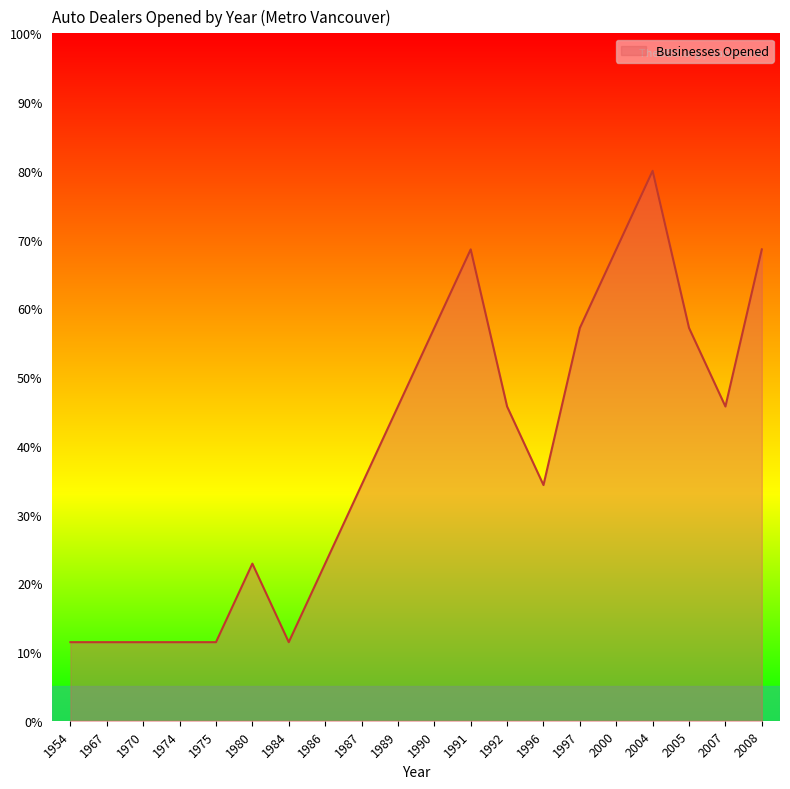

Reading left to right, list all the values displayed in this chart.

11.4	11.4	11.4	11.4	11.4	22.9	11.4	22.9	34.3	45.7	57.1	68.6	45.7	34.3	57.1	68.6	80.0	57.1	45.7	68.6